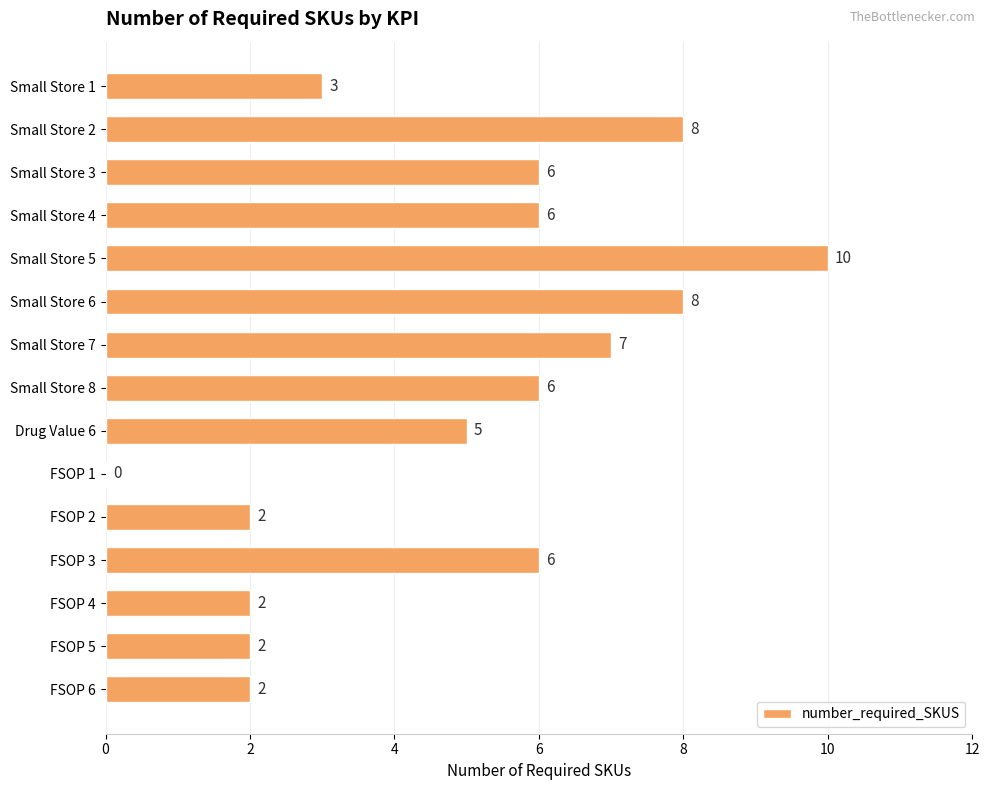

At which category does the chart reach its peak across all series?

Small Store 5